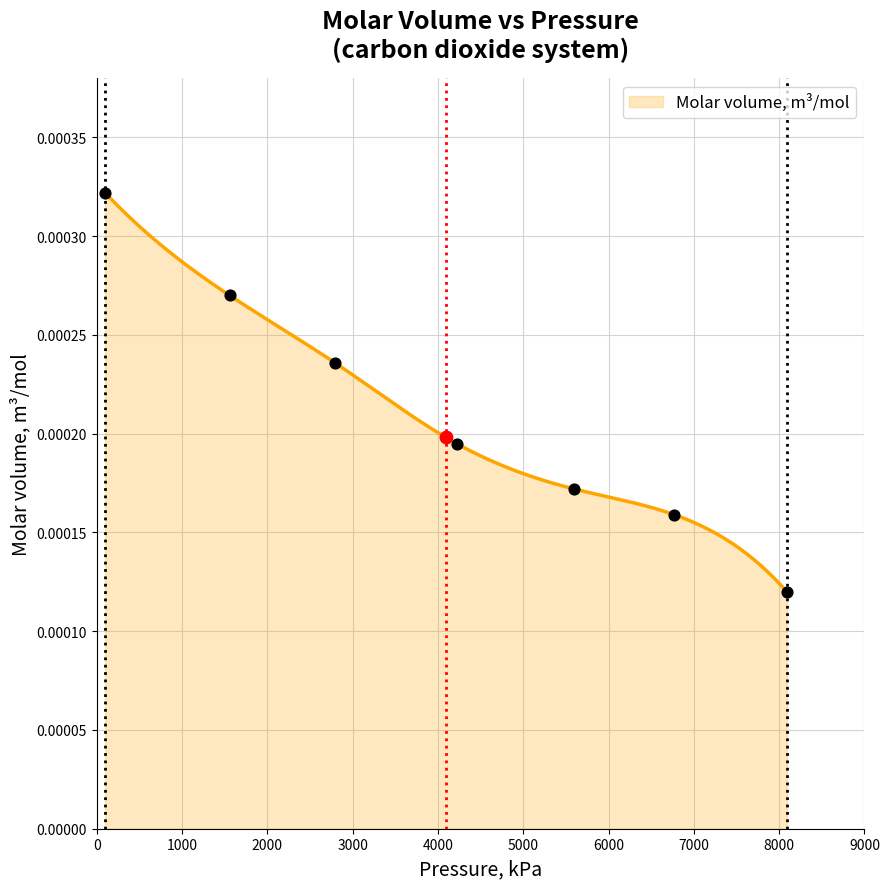

Between 5600 and 2790, which is larger?

2790